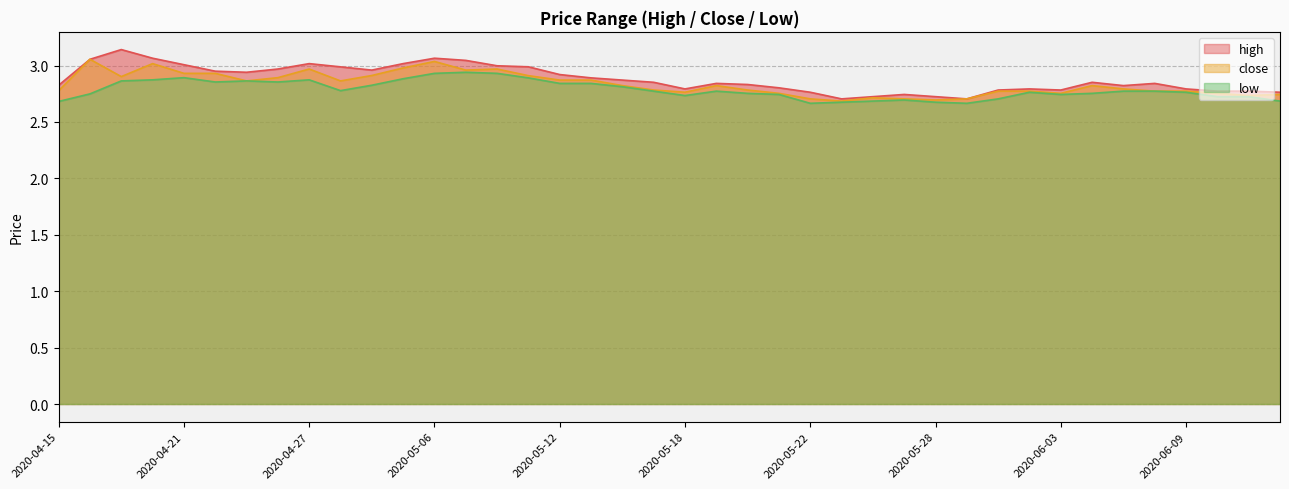

What position from the left is 2020-05-11?

16